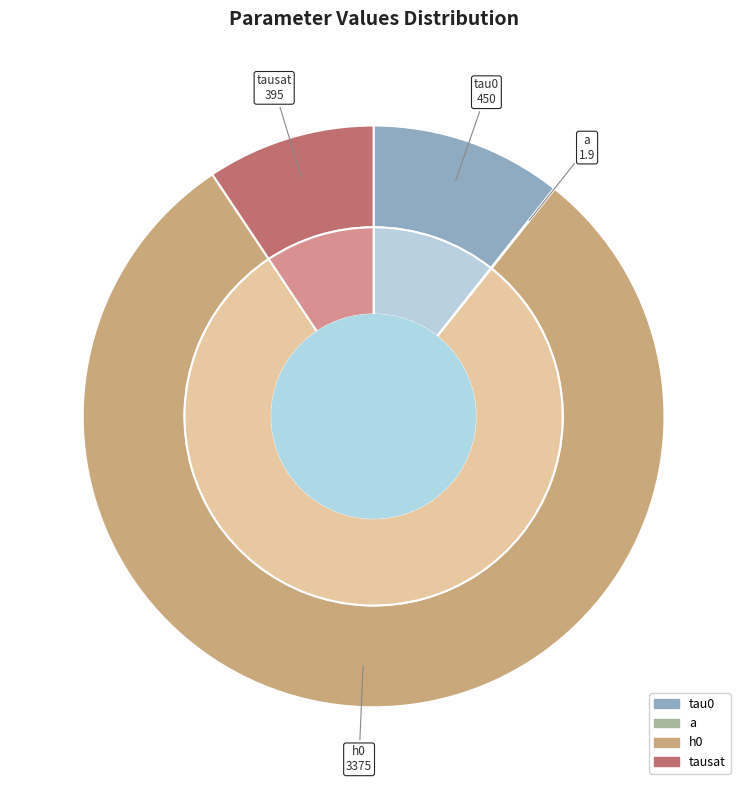

Is h0 the majority of the pie?

Yes